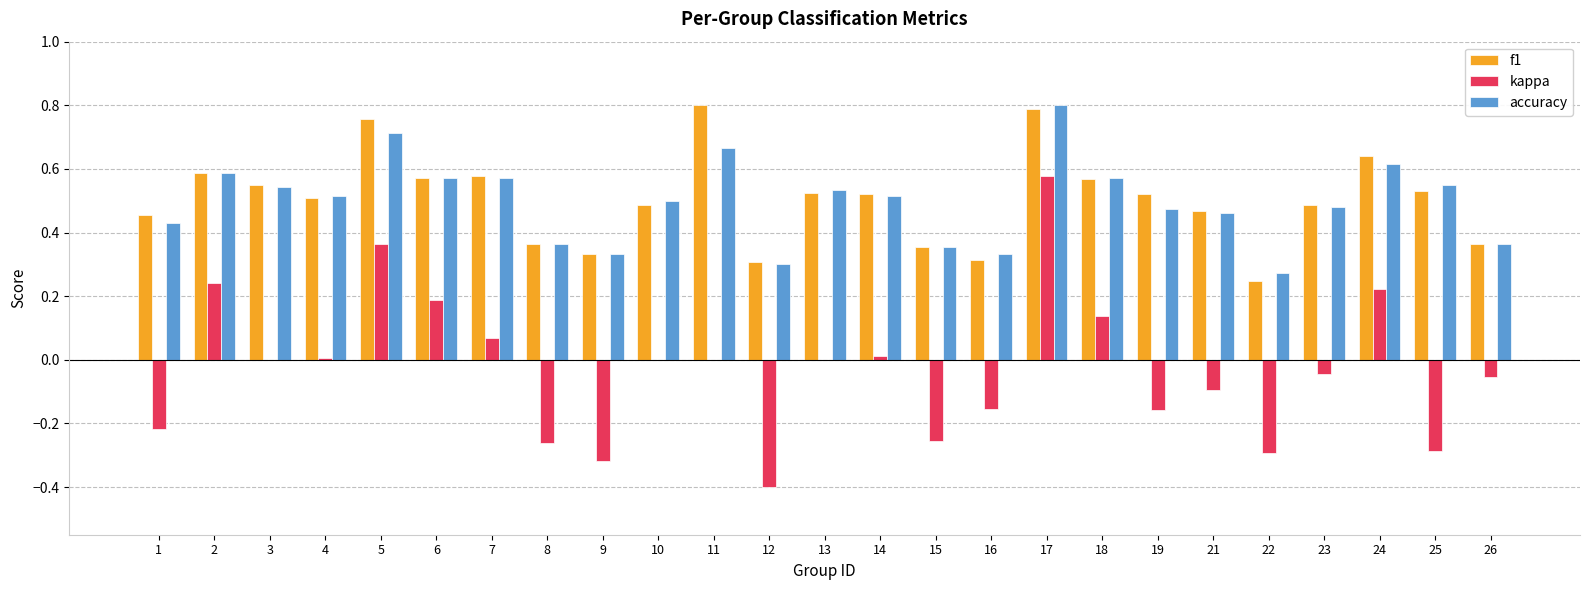

Is it true that f1 equals 0.5 at 21?

True